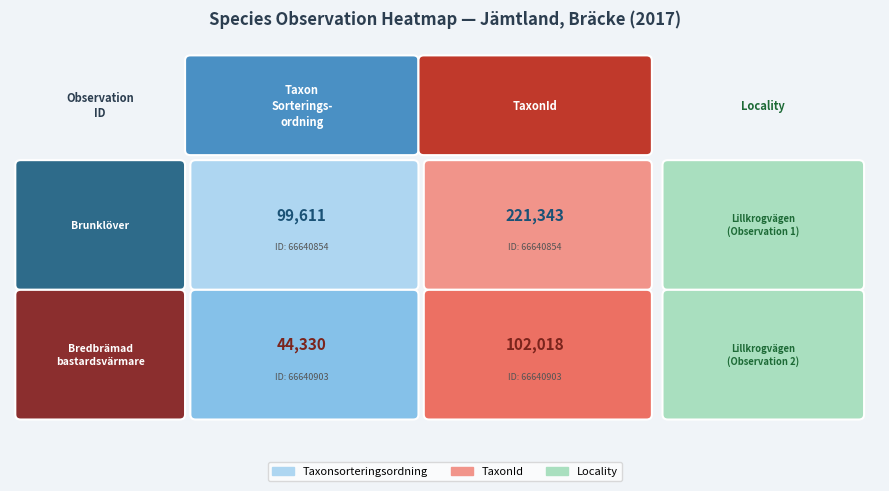

At which category is the sum across all series the highest?

TaxonId